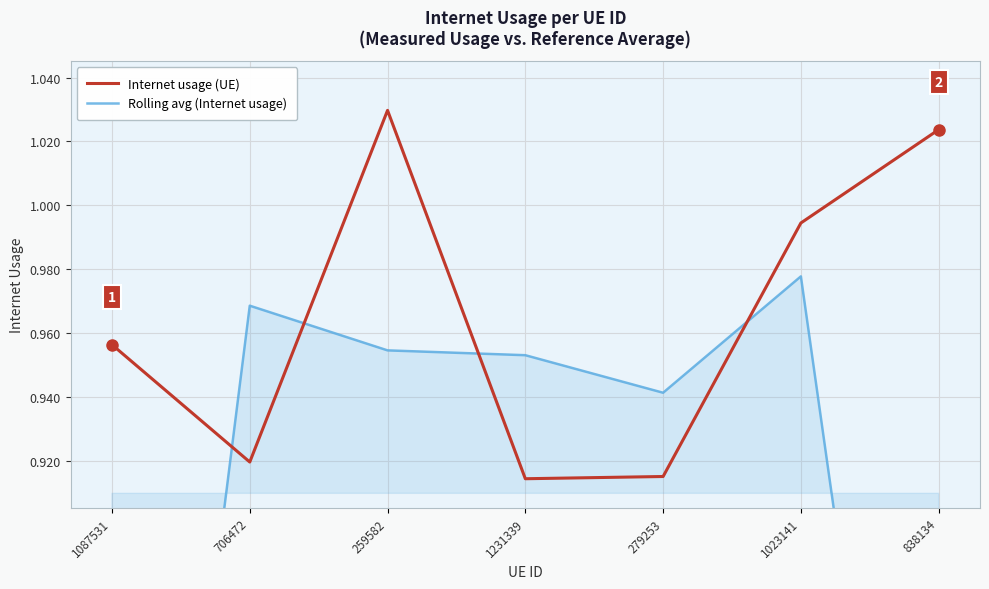

Which series changed the most between 1023141 and 838134?

Rolling avg (Internet usage)